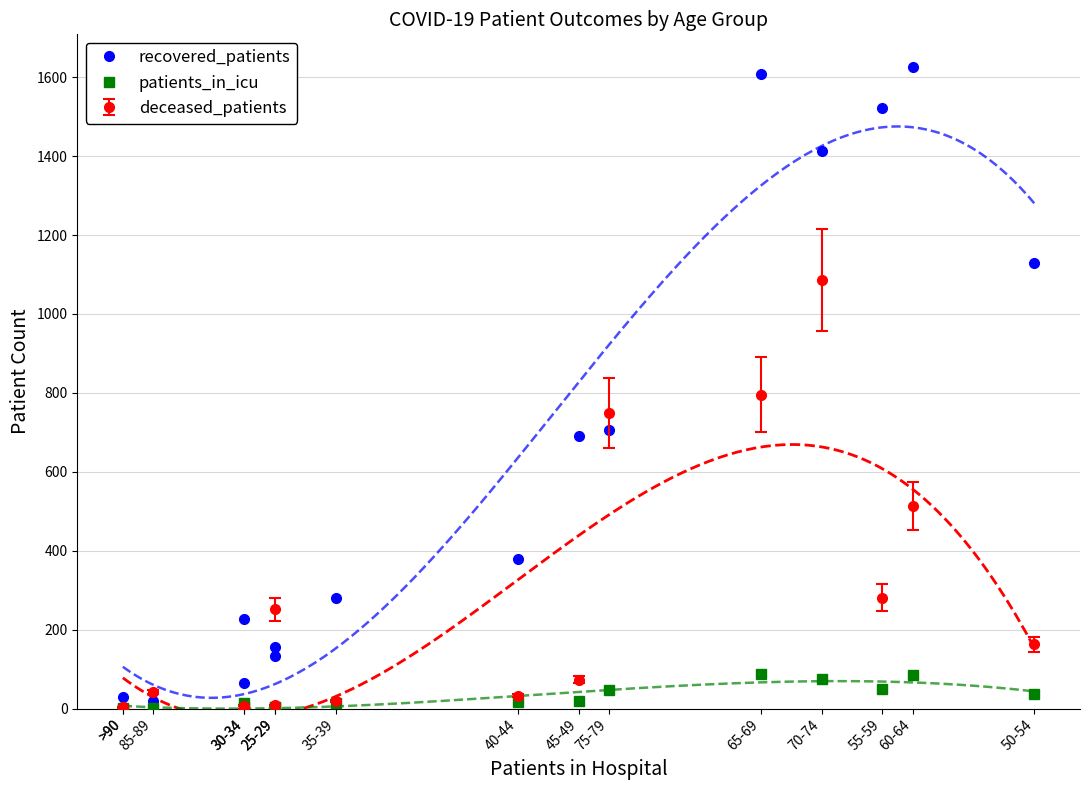

Which series changed the most between 55-59 and 50-54?

recovered_patients